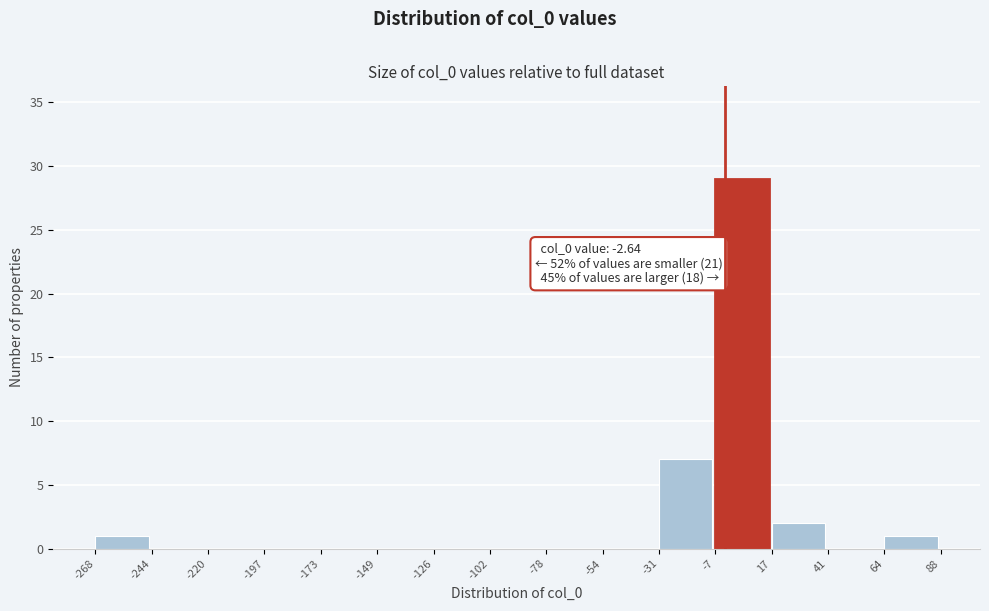

Which range on the x-axis has the tallest bar?

-7 to 17